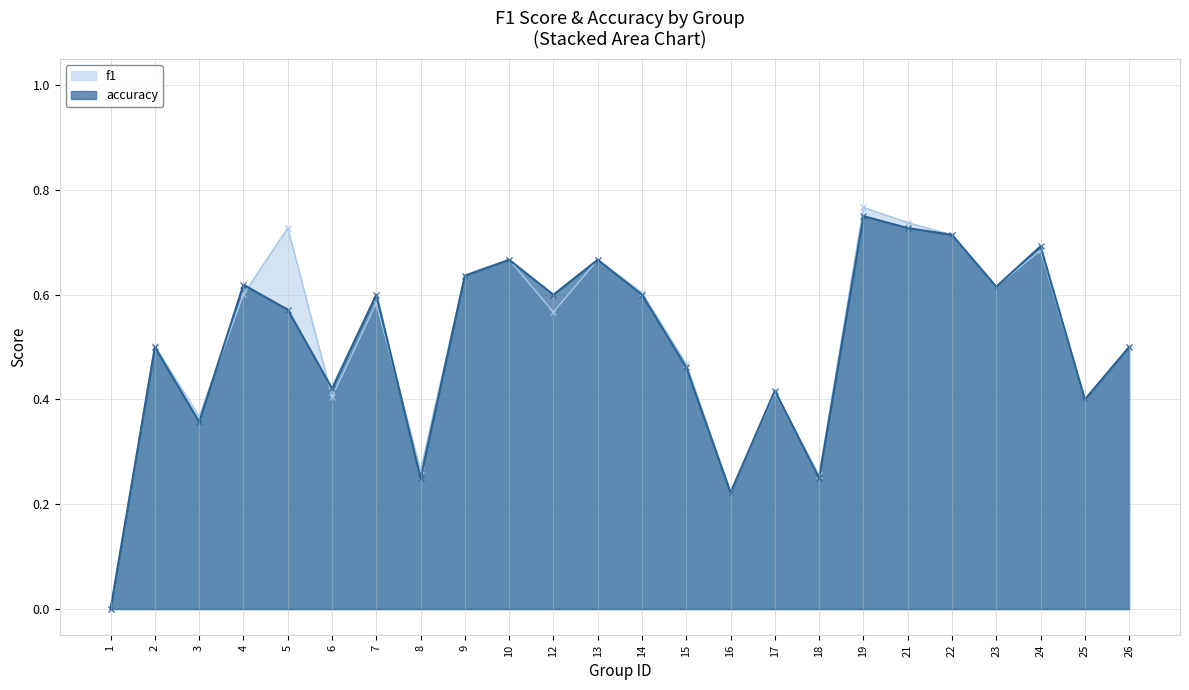

Between 13 and 18, which series saw the biggest shift?

accuracy